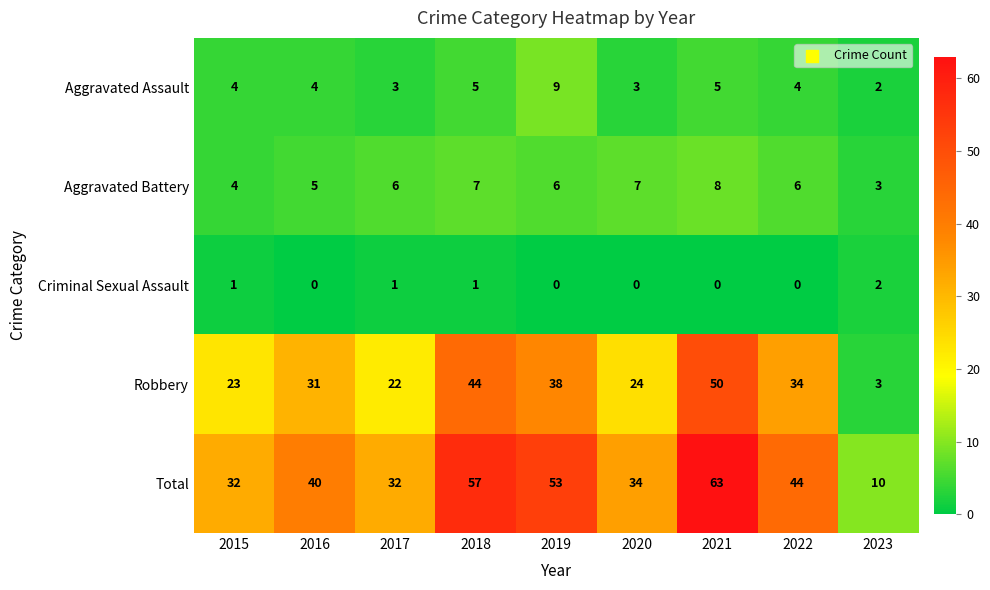

Count the number of data series in this chart.

5